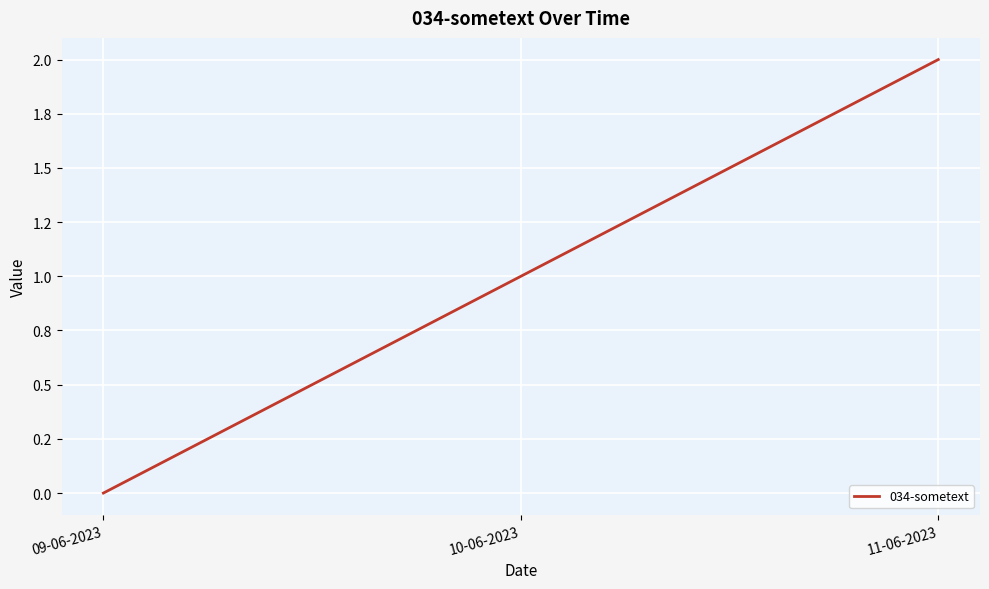

What is the sum of the values at 09-06-2023 and 10-06-2023?

1